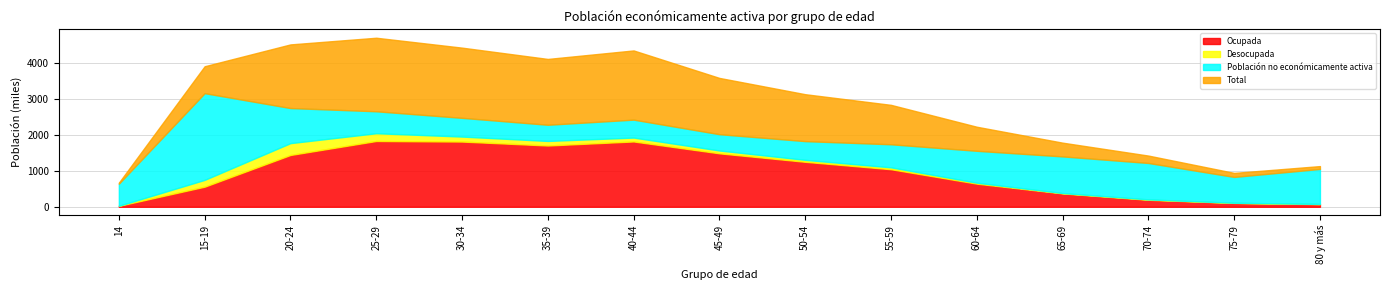

True or false: Total and Desocupada cross at least once.

False